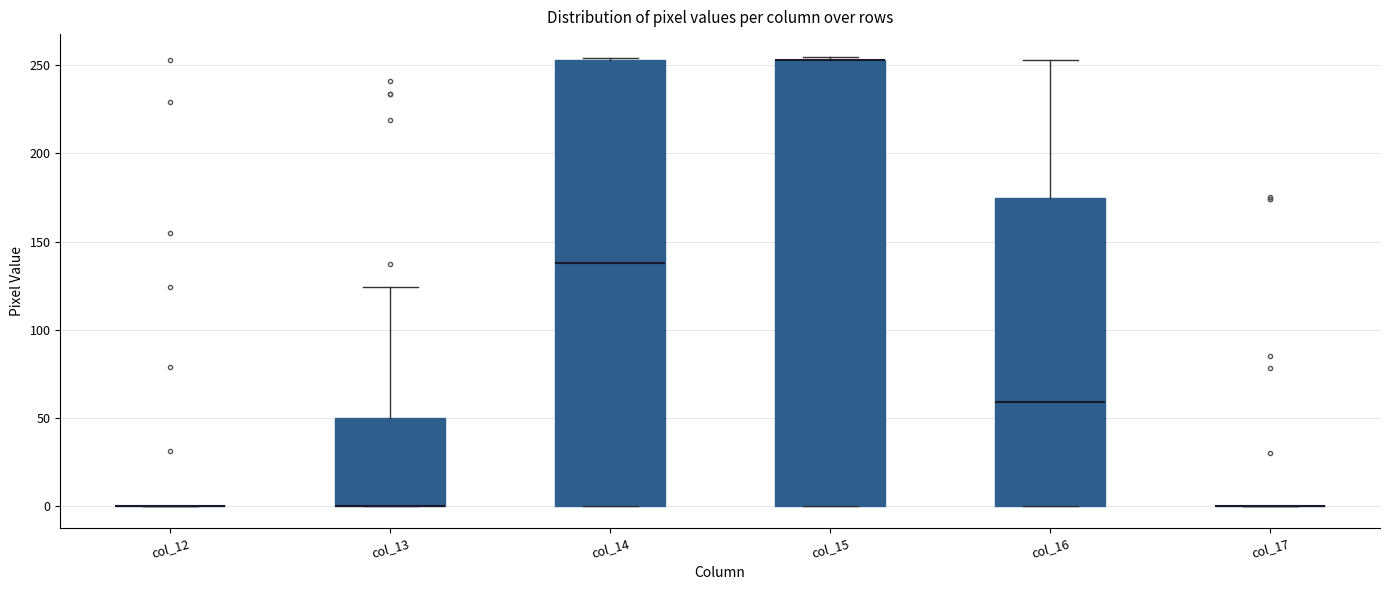

Reading left to right, transcribe this box plot: for each box, give where its median line is, the range the box spans, and where its two whiskers end, as read against the y-axis. The values are not printed on the chart, so give them approximately, as read against the axis.

col_12: box collapsed to a line at 0, whiskers 0 to 0
col_13: median 0 (drawn on the box's lower edge), box 0 to 50, whiskers 0 to 125
col_14: median 140, box 0 to 255, whiskers 0 to 255
col_15: median 255 (drawn on the box's upper edge), box 0 to 255, whiskers 0 to 255 (just above the box's upper edge)
col_16: median 60, box 0 to 175, whiskers 0 to 255
col_17: box collapsed to a line at 0, whiskers 0 to 0